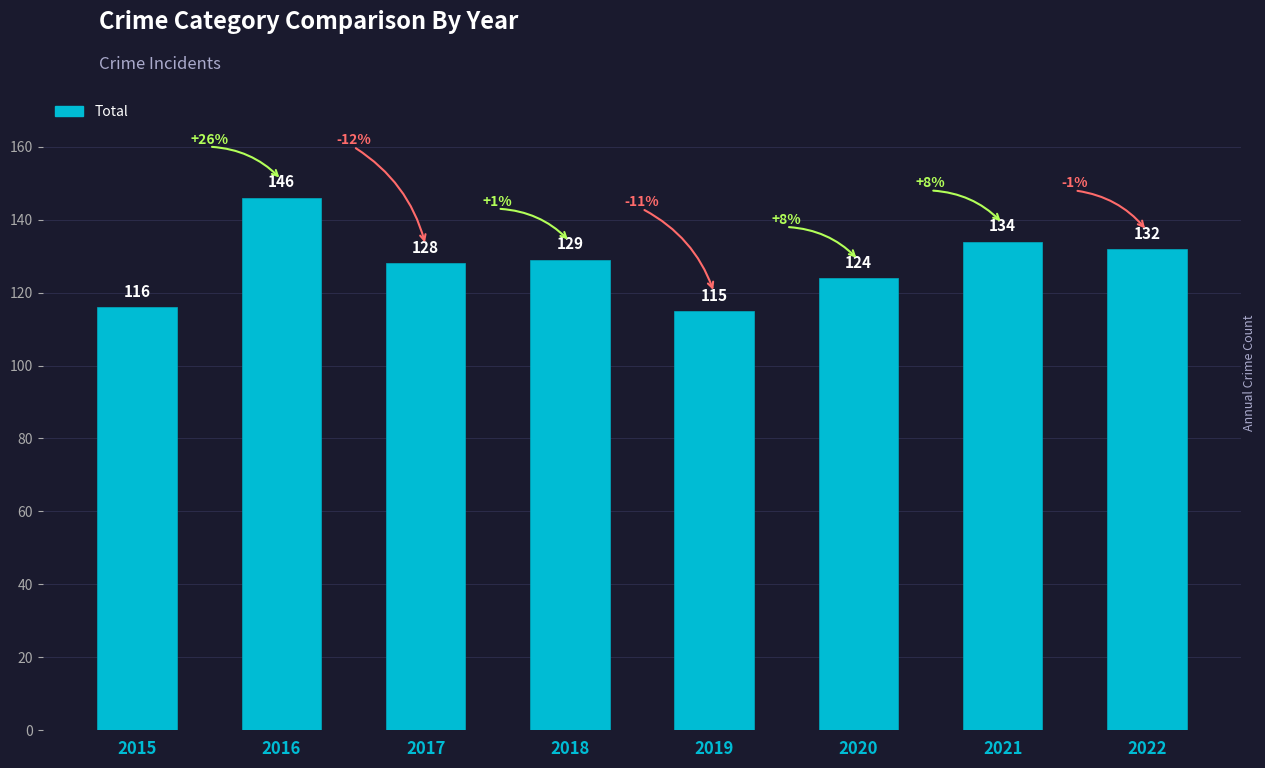

What is the difference between the maximum and minimum values?

31